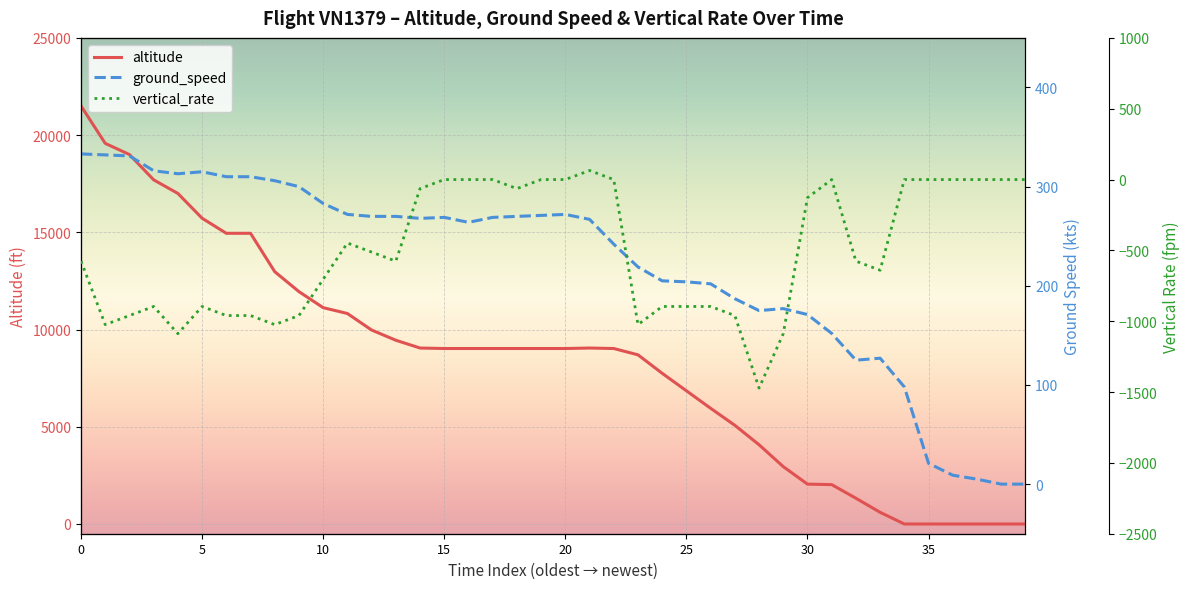

Which category has the lowest value in the ground_speed series?

38